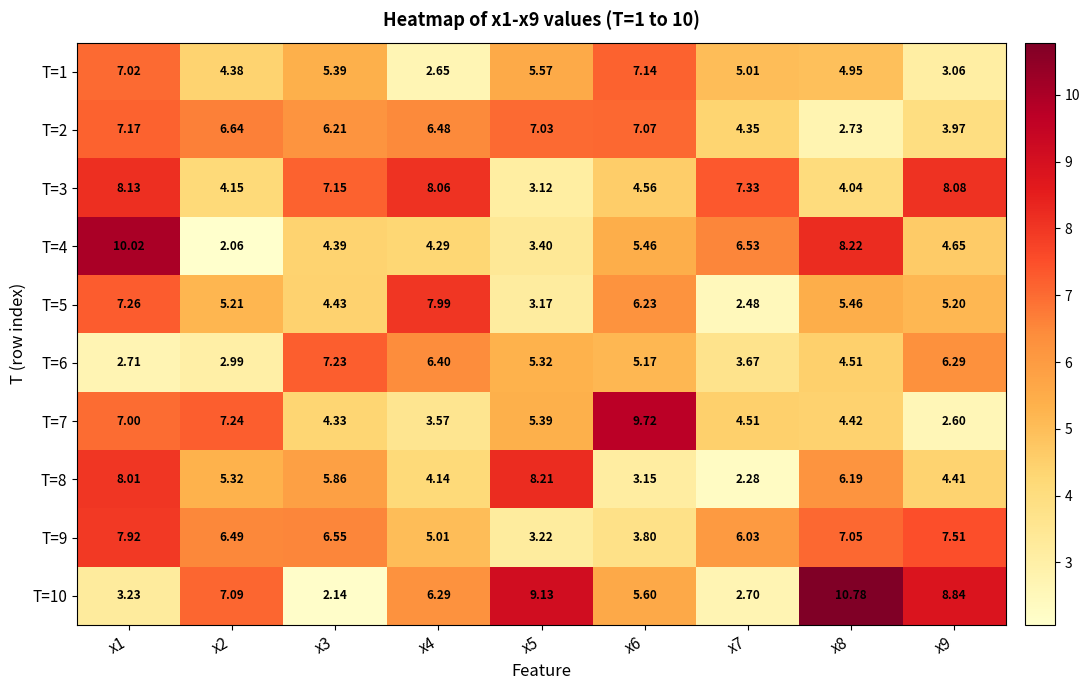

Is the value of T=5 at x7 greater than the value of T=6 at x7?

No